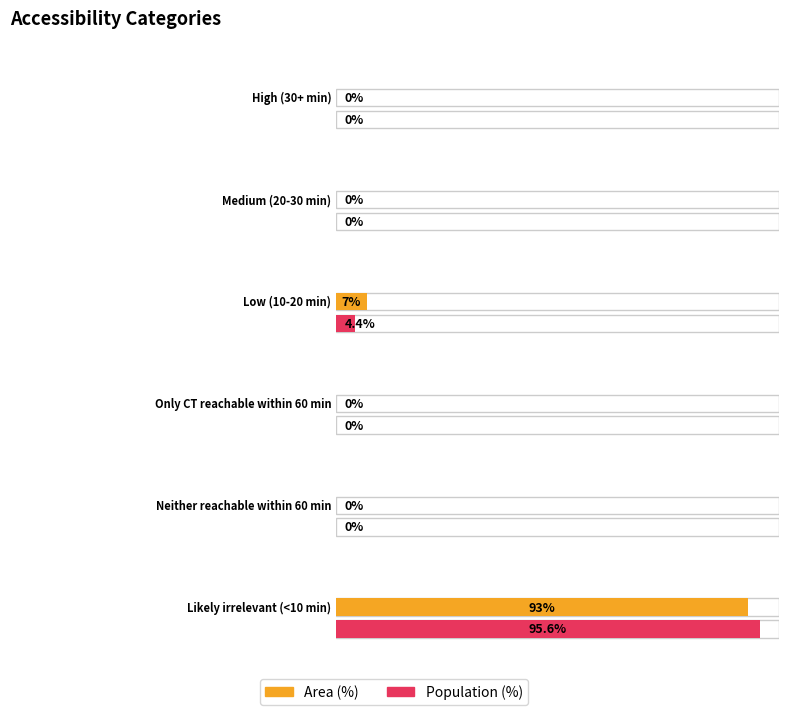

Between Only CT reachable within 60 min and Likely irrelevant (<10 min), which is larger?

Likely irrelevant (<10 min)